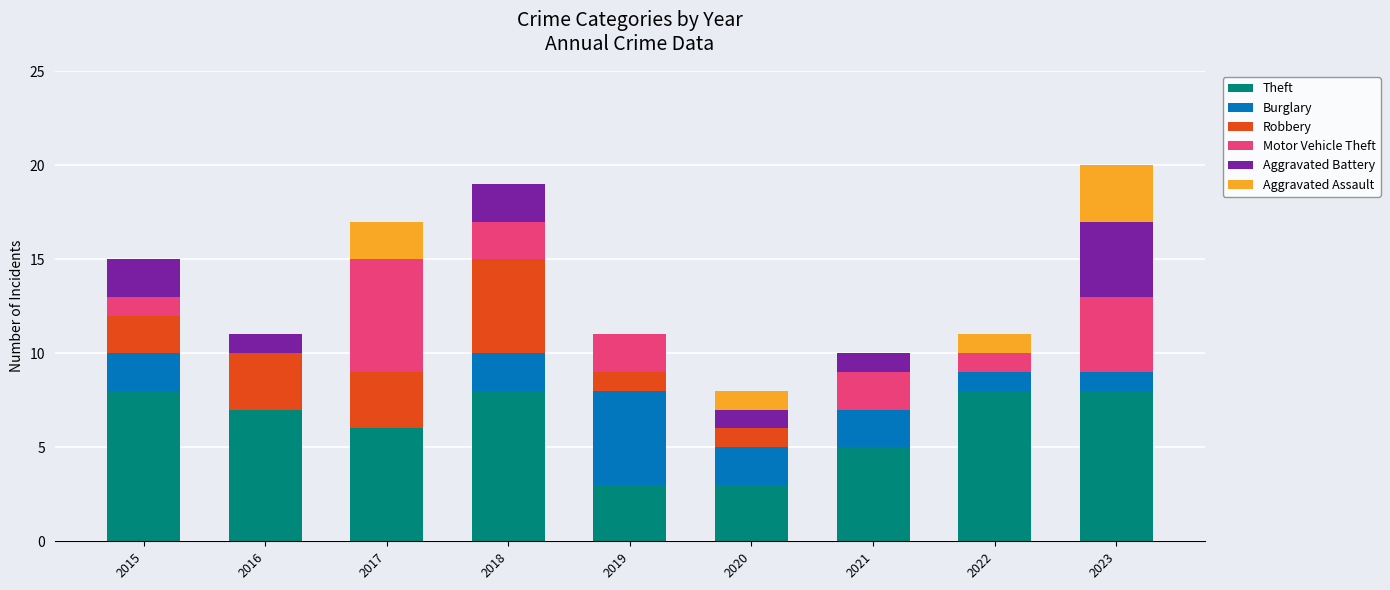

What is the maximum value for Theft?

8